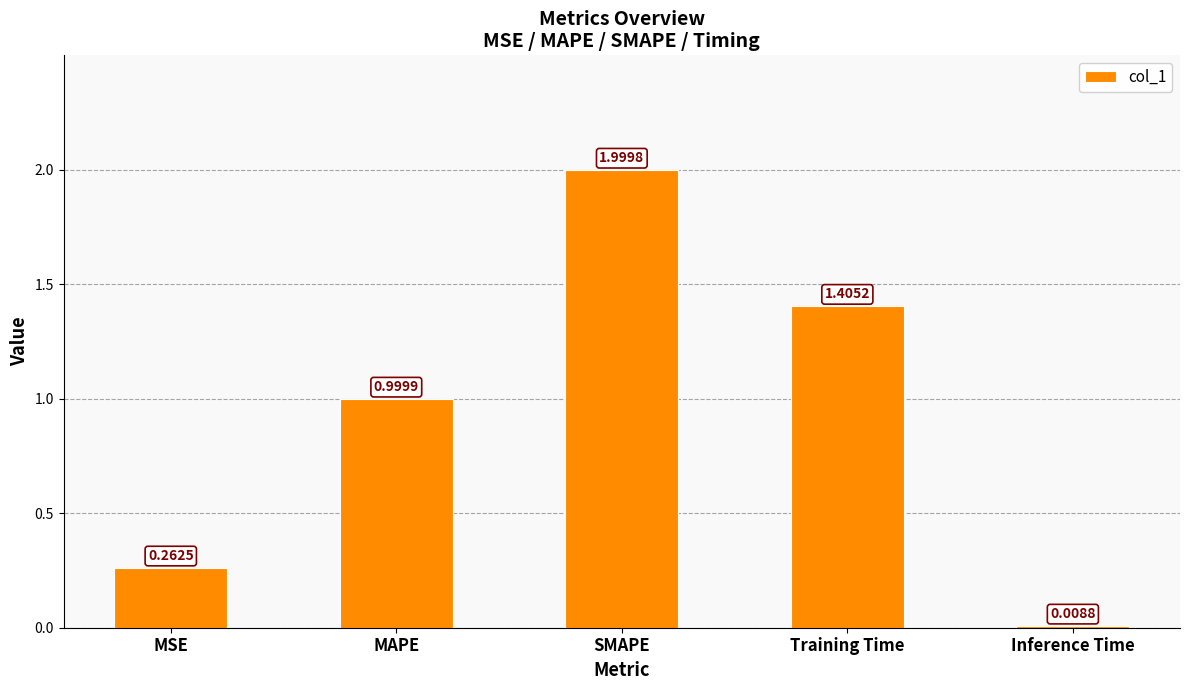

Rank the categories by value from highest to lowest.

SMAPE, Training Time, MAPE, MSE, Inference Time